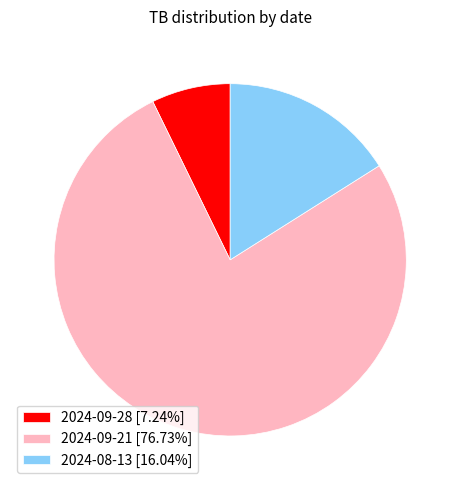

Does any single category account for the majority?

Yes